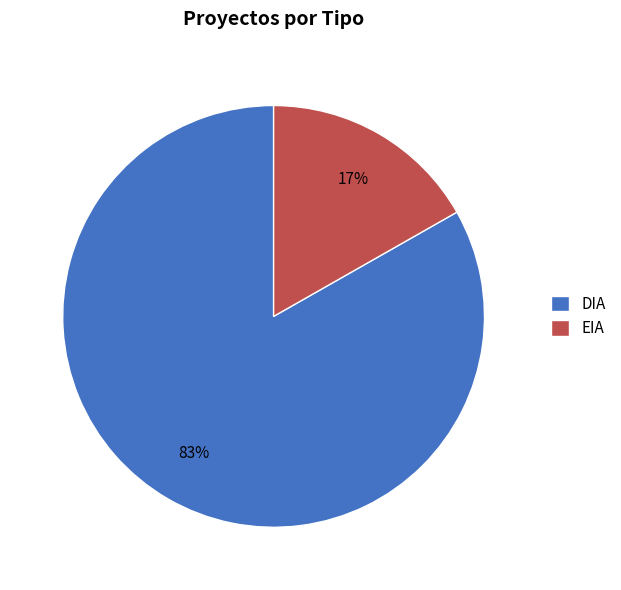

Which has a higher value, EIA or DIA?

DIA